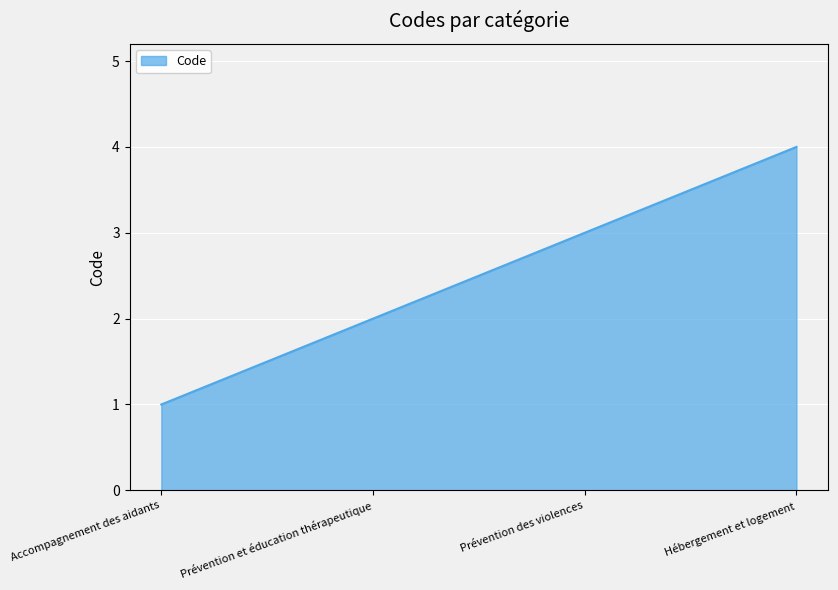

List the labels in order of value, smallest first.

Accompagnement des aidants, Prévention et éducation thérapeutique, Prévention des violences, Hébergement et logement